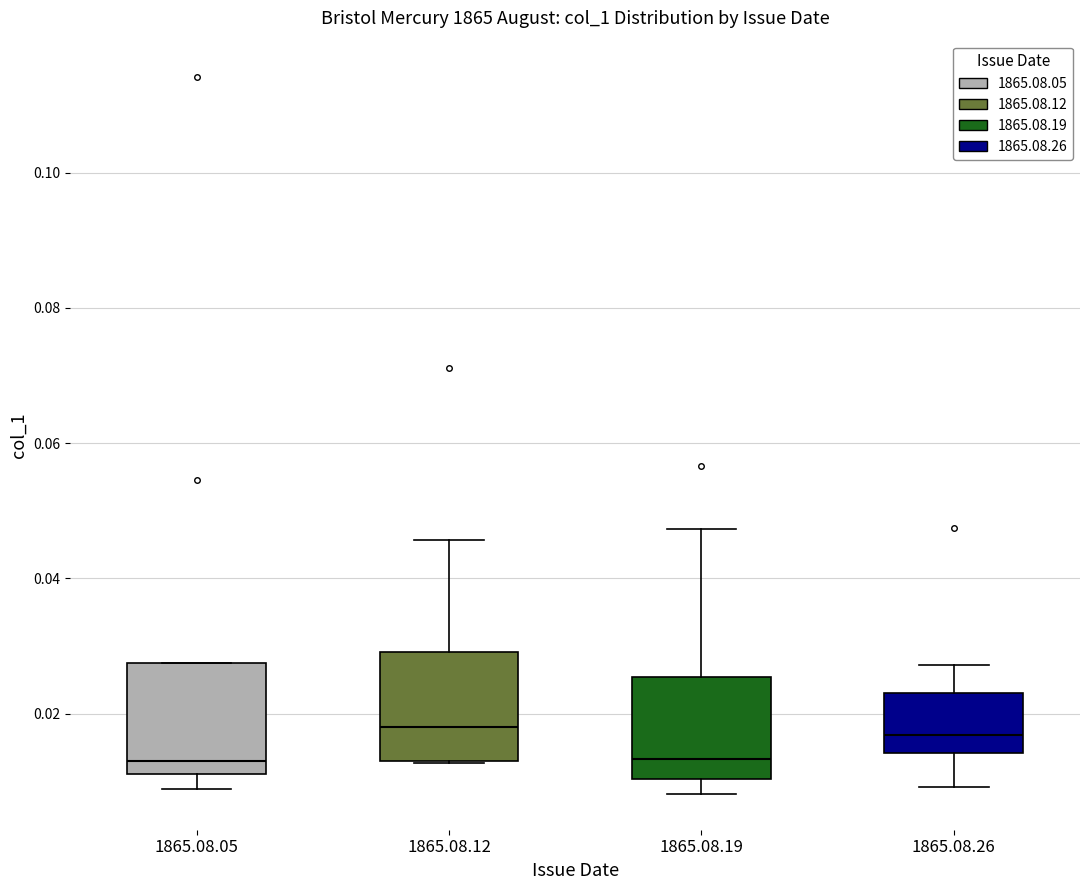

Where does the upper whisker of the box for 1865.08.26 end on the y-axis? The values are not printed on the chart, so give them approximately, as read against the axis.

0.028